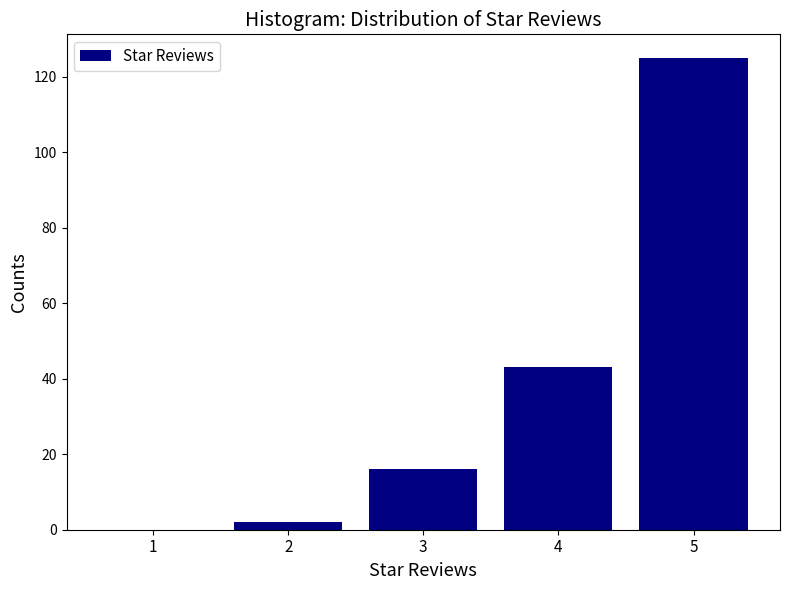

Reading left to right, list every bar in this chart as the range it spans on the x-axis followed by its height. The values are not printed on the chart, so give them approximately, as read against the axis.

0.5 to 1.5: 0
1.5 to 2.5: 2
2.5 to 3.5: 16
3.5 to 4.5: 44
4.5 to 5.5: 126